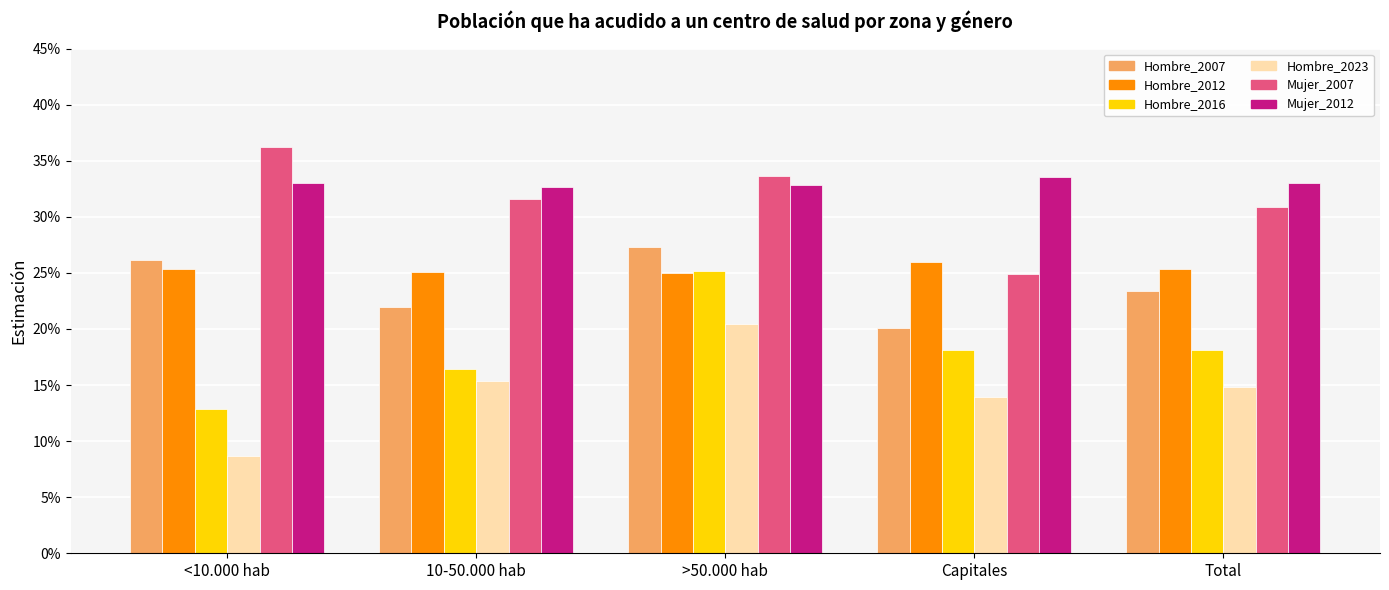

Are the bars grouped side by side (vs. stacked)?

Yes